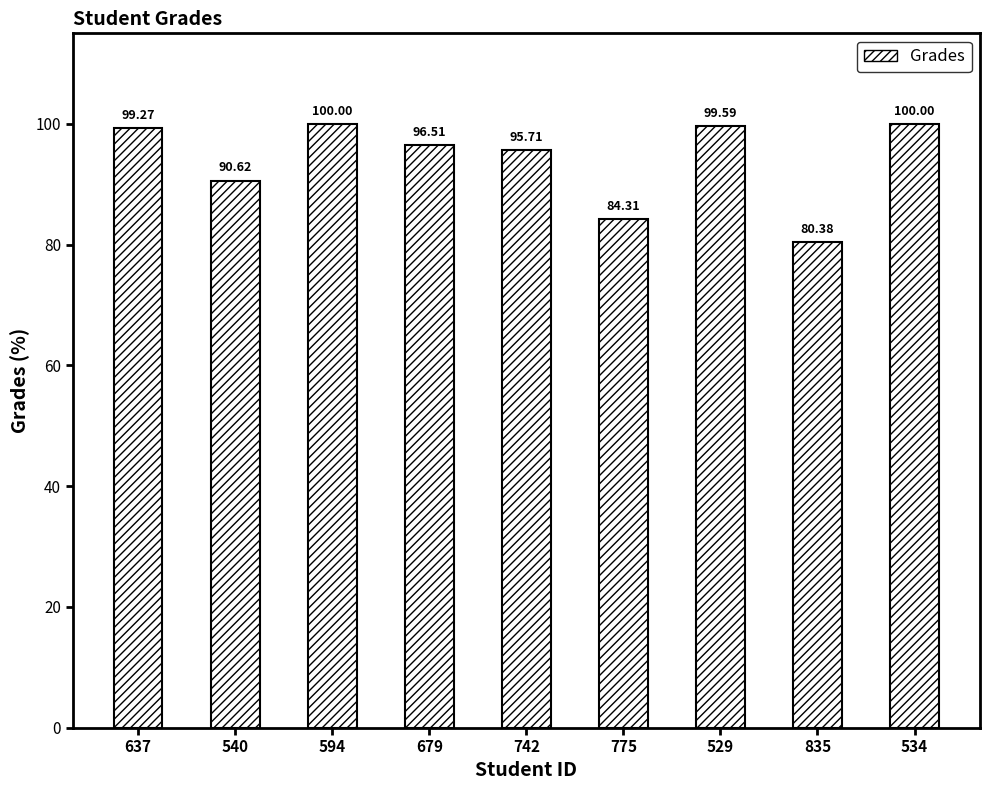

What is the approximate value at 529?

99.6